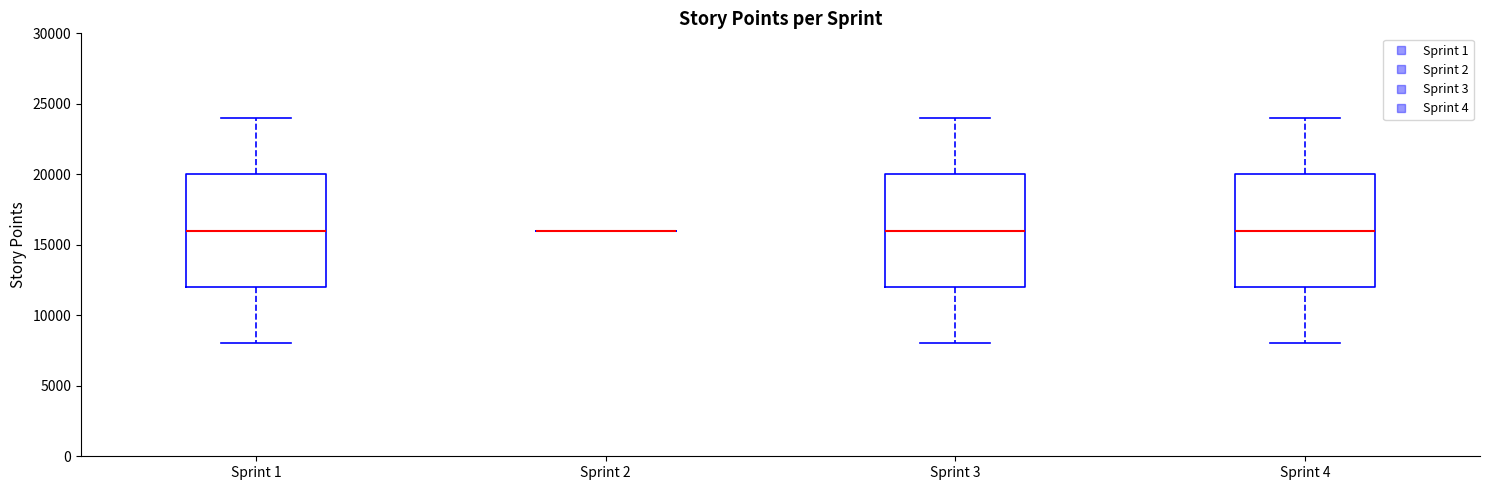

Reading left to right, read every box against the y-axis: the position of its median line, the range the box covers, and the ends of its whiskers. The values are not printed on the chart, so give them approximately, as read against the axis.

Sprint 1: median 16000, box 12000 to 20000, whiskers 8000 to 24000
Sprint 2: box collapsed to a line at 16000, whiskers 16000 to 16000
Sprint 3: median 16000, box 12000 to 20000, whiskers 8000 to 24000
Sprint 4: median 16000, box 12000 to 20000, whiskers 8000 to 24000